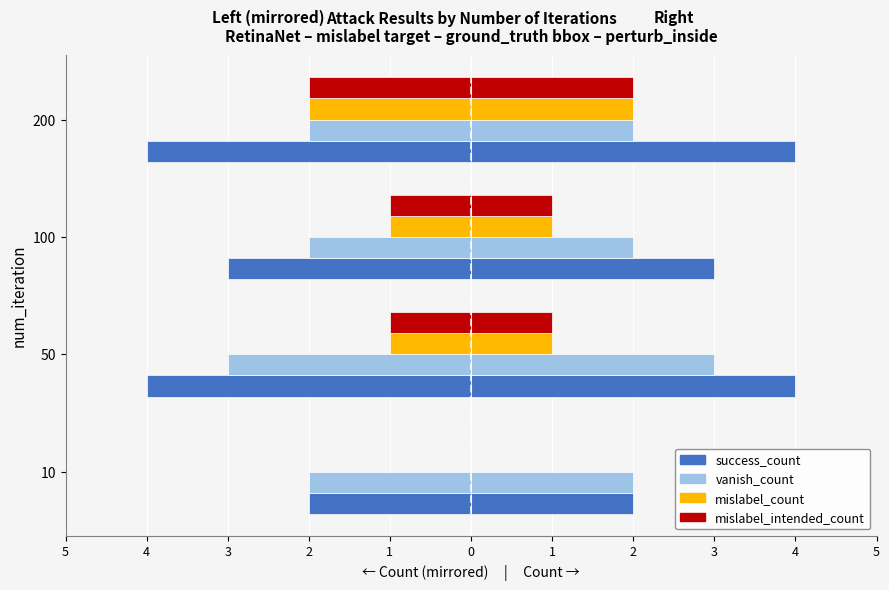

Count the vanish_count values in the range -2 to -1.

3